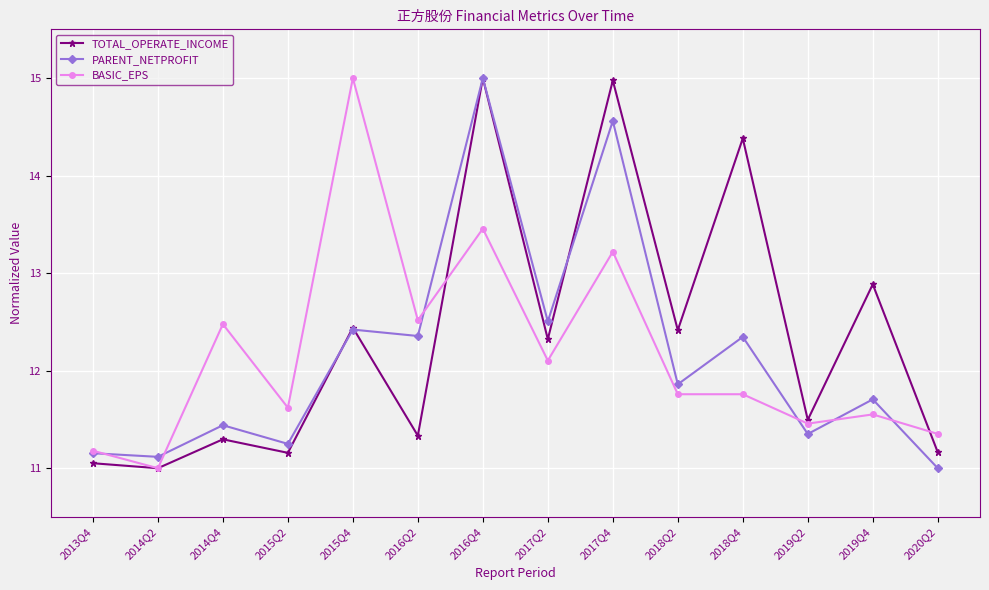

The value of BASIC_EPS at 2017Q4 is 22.5. True or false?

False